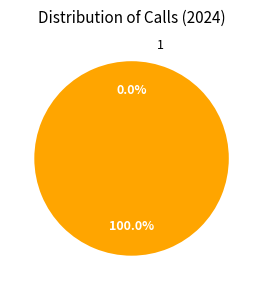

The 1 slice represents 99% of the pie. True or false?

False